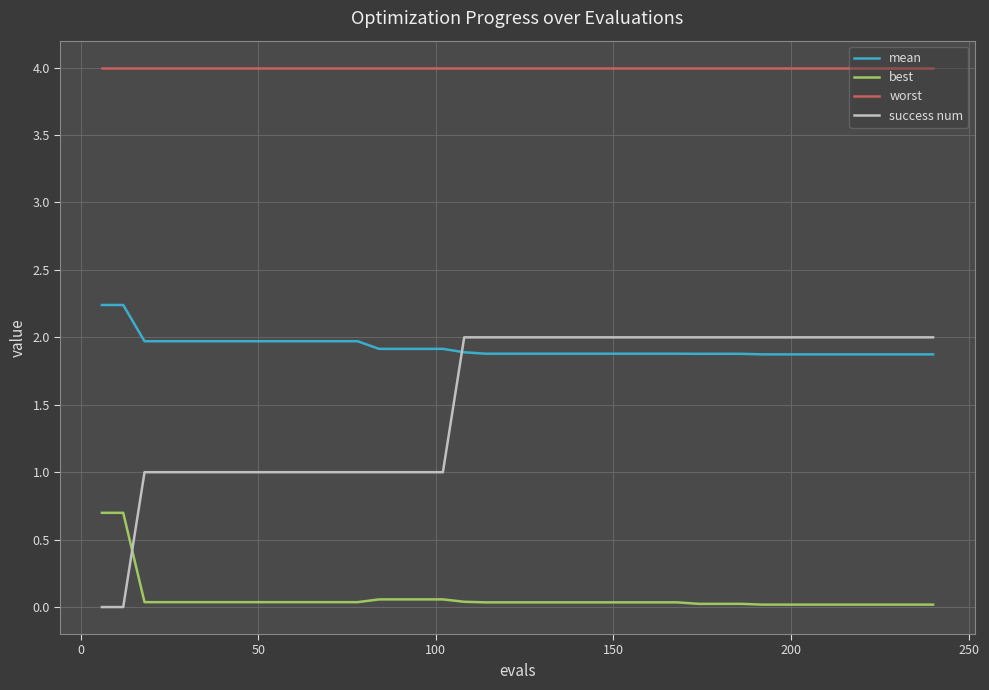

Which series has the largest total across all categories?

worst